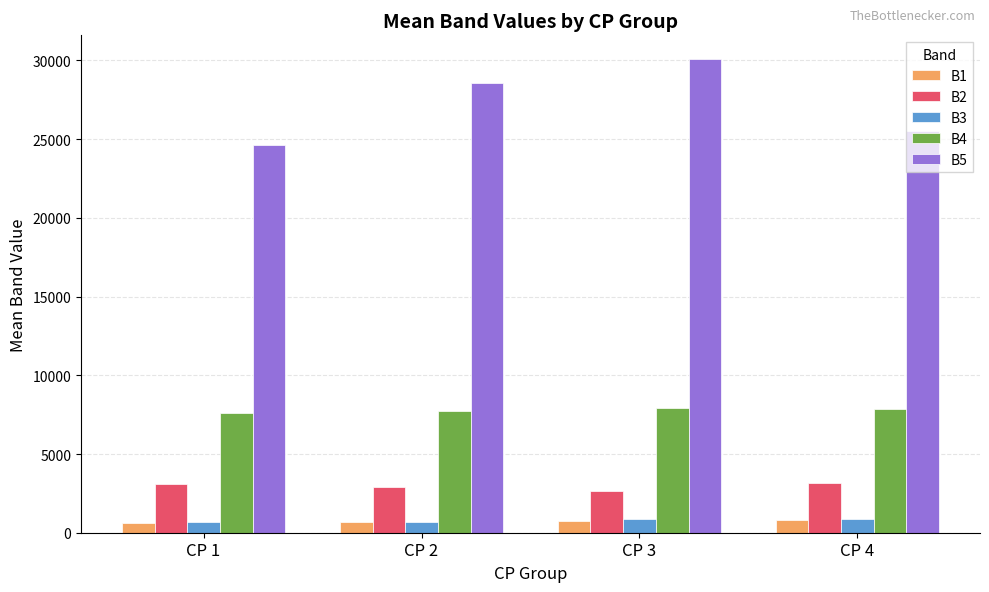

What is the value of the B3 bar at the 2nd from the left?

702.2